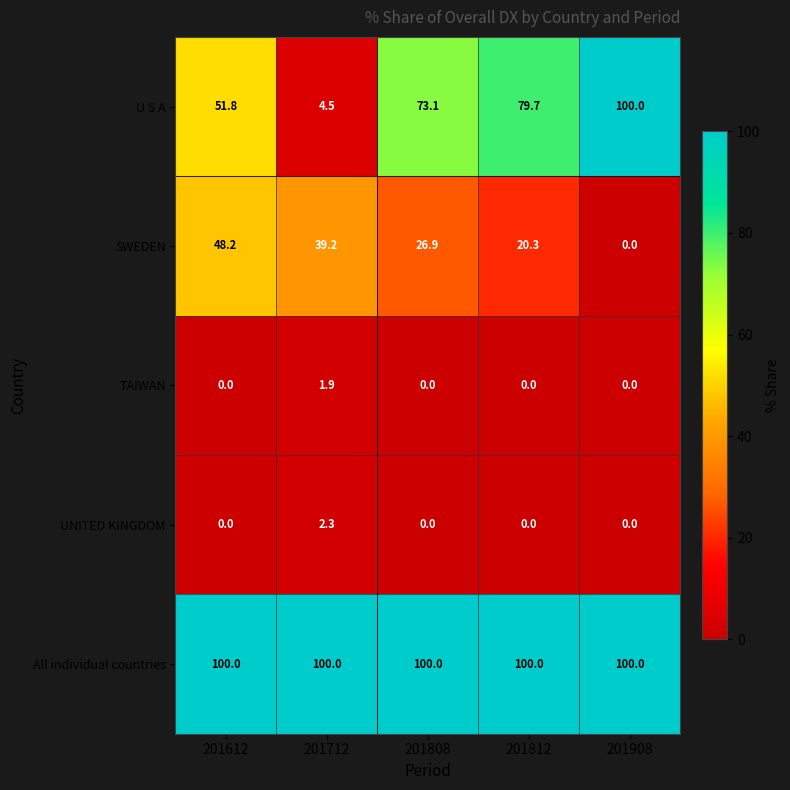

The value of UNITED KINGDOM at 201712 is 2.3. True or false?

True